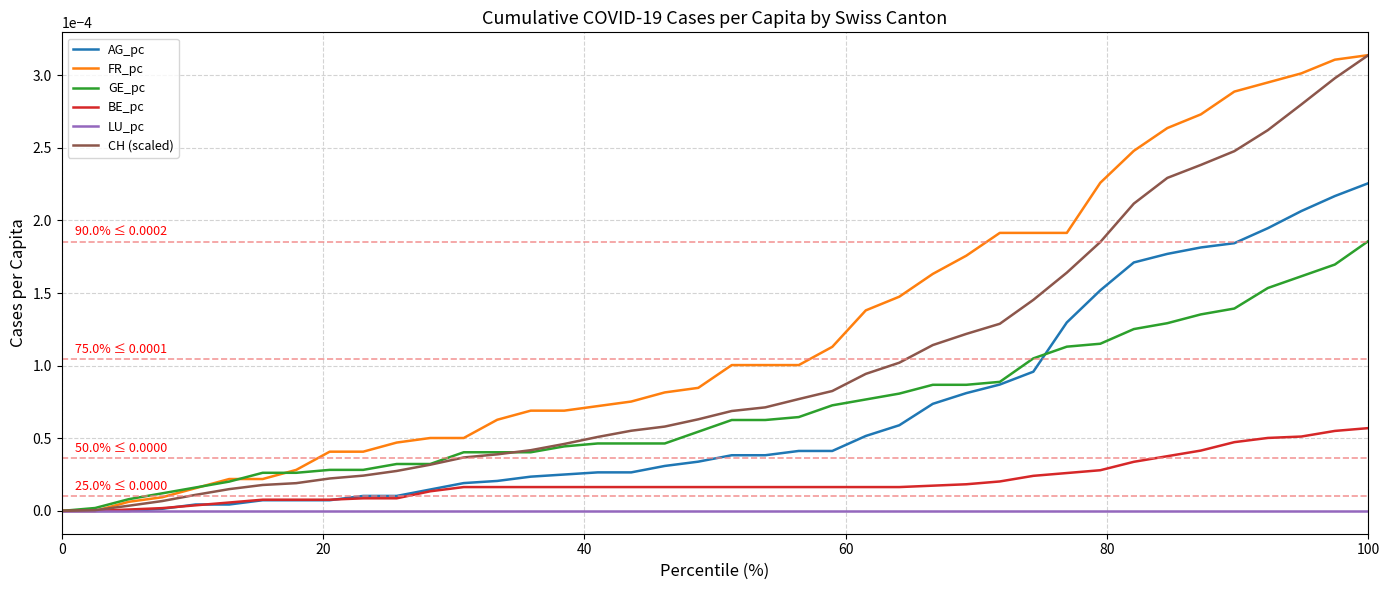

At which category is the sum across all series the highest?

100